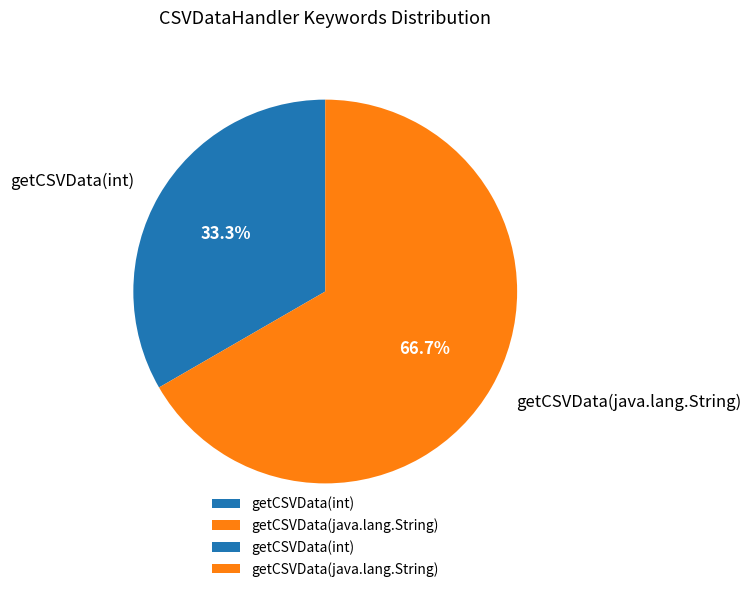

How many segments does this pie chart have?

2